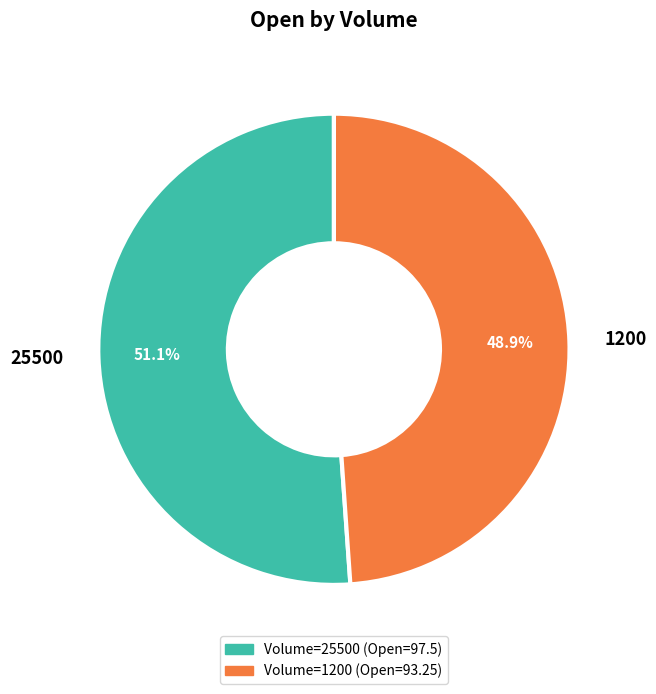

What is the smallest slice in the pie chart?

1200